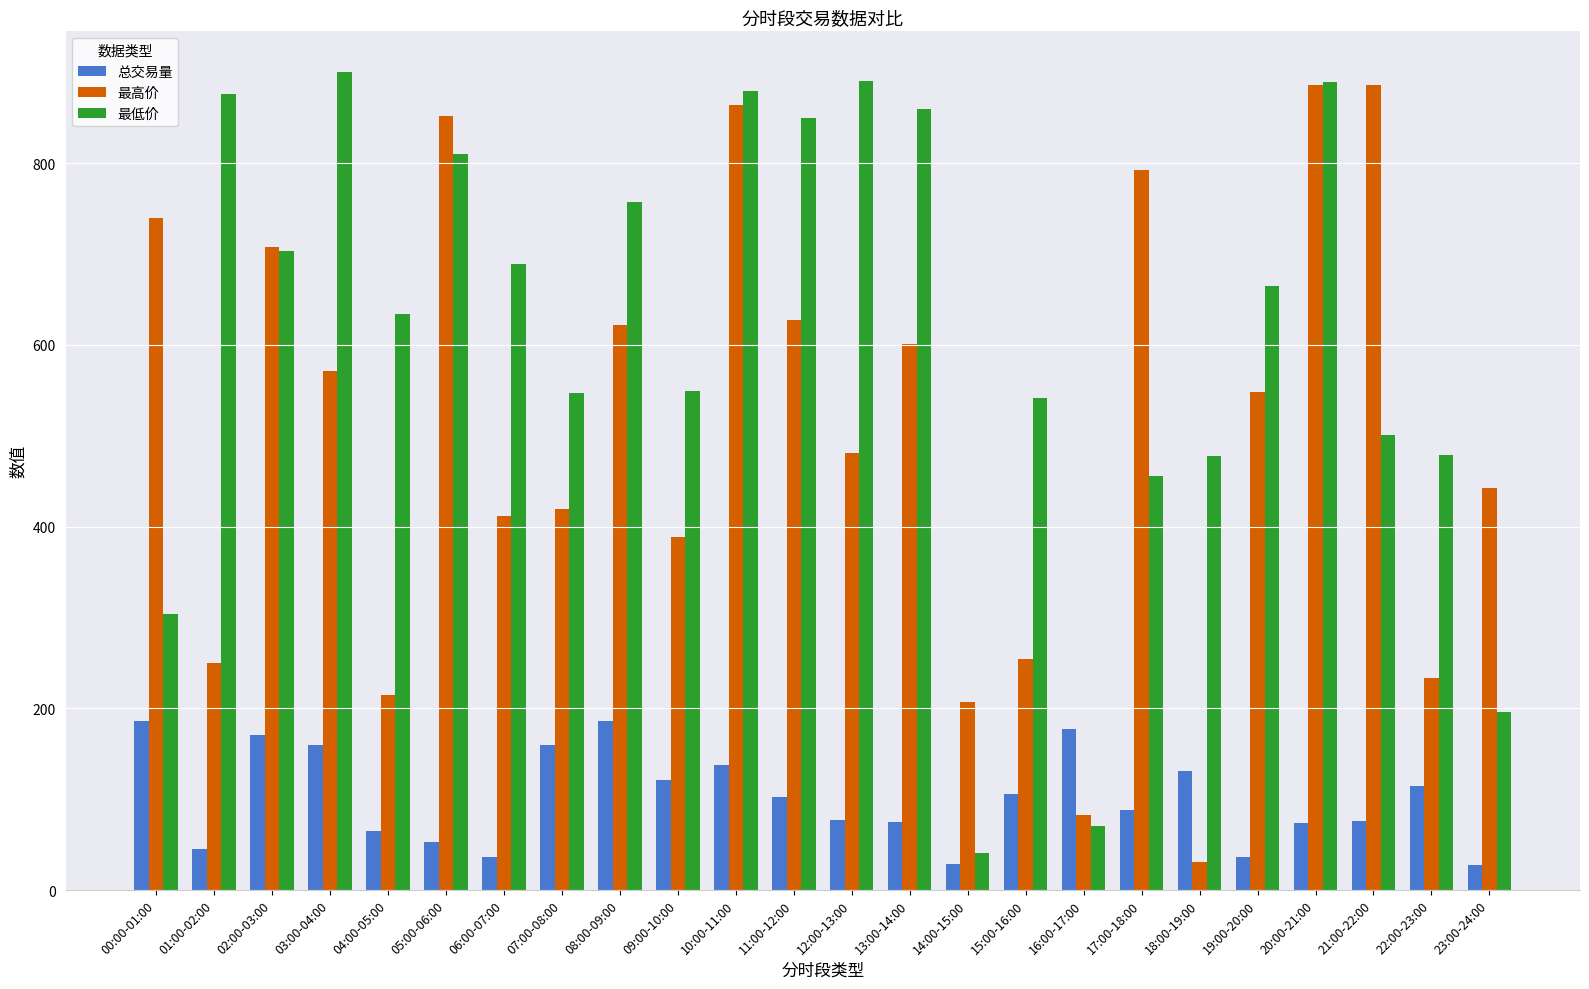

At how many categories does at least one series exceed 725?

12